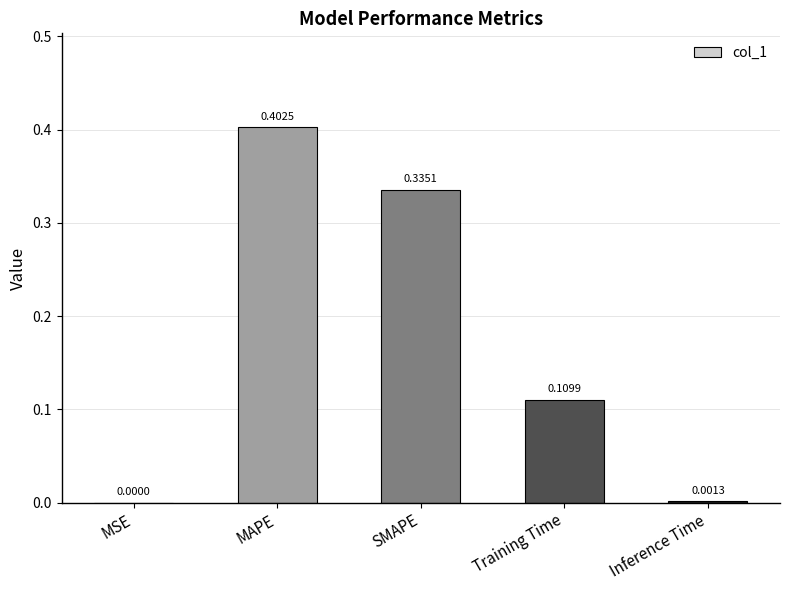

The chart shows a value of 0.6 at SMAPE. True or false?

False